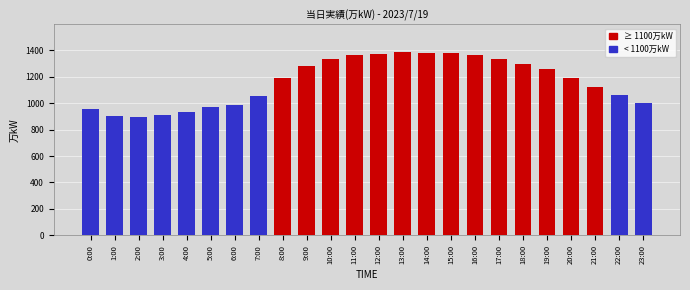

Reading left to right, extract all data points from this chart.

当日実績(万kW) ≥ 1100: 0:00=0	1:00=0	2:00=0	3:00=0	4:00=0	5:00=0	6:00=0	7:00=0	8:00=1189	9:00=1280	10:00=1333	11:00=1360	12:00=1367	13:00=1386	14:00=1375	15:00=1375	16:00=1361	17:00=1329	18:00=1292	19:00=1255	20:00=1191	21:00=1119	22:00=0	23:00=0
当日実績(万kW) < 1100: 0:00=956	1:00=905	2:00=893	3:00=910	4:00=936	5:00=969	6:00=982	7:00=1053	8:00=0	9:00=0	10:00=0	11:00=0	12:00=0	13:00=0	14:00=0	15:00=0	16:00=0	17:00=0	18:00=0	19:00=0	20:00=0	21:00=0	22:00=1064	23:00=1000